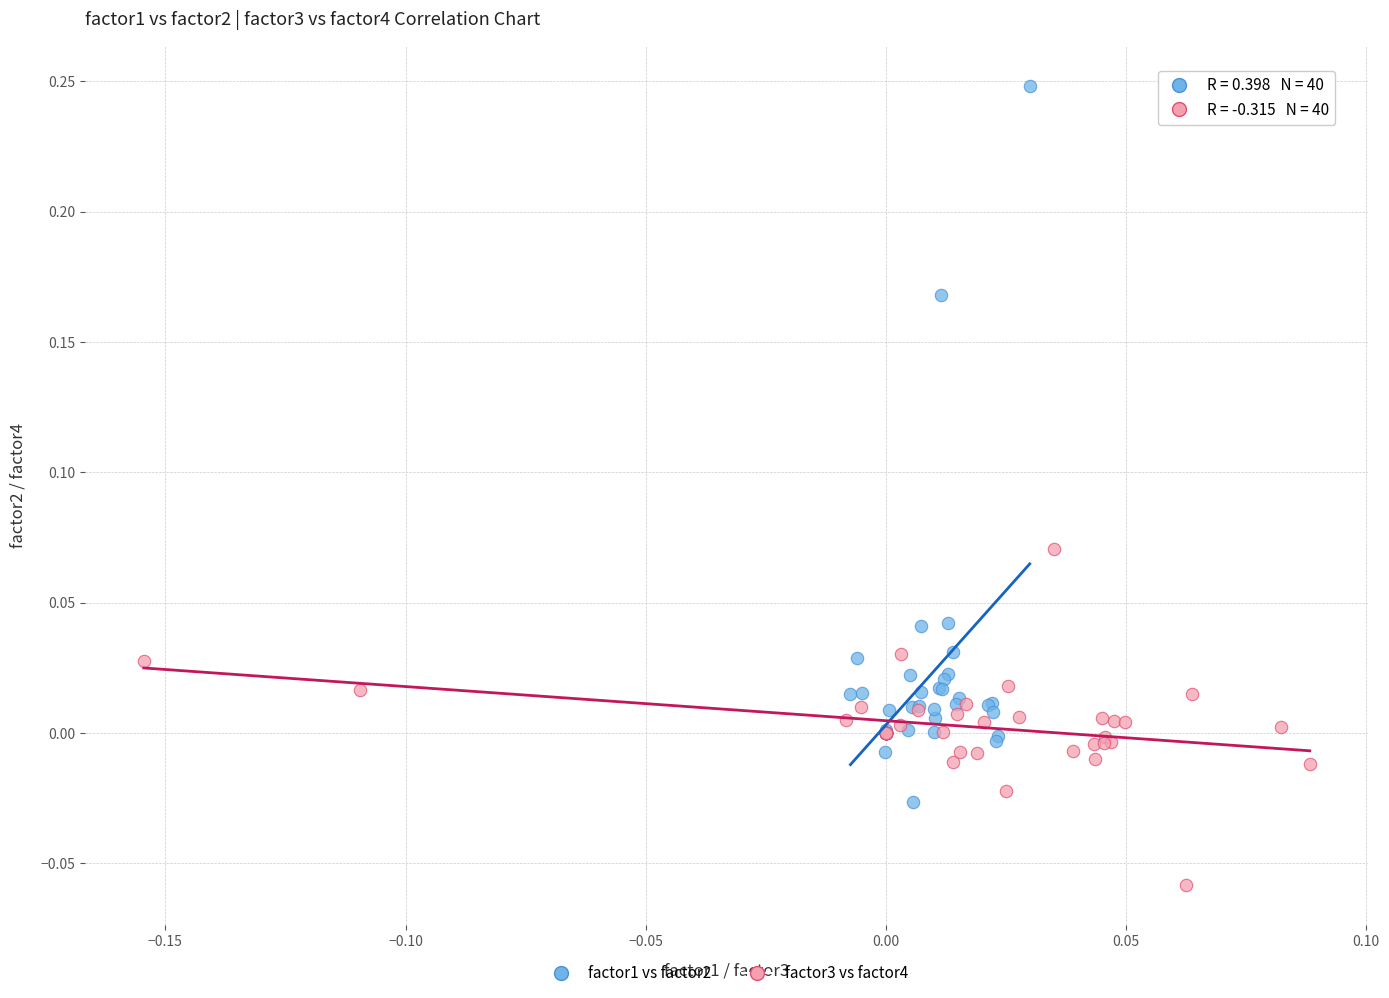

Which series contains the lowest Y value?

factor3 vs factor4